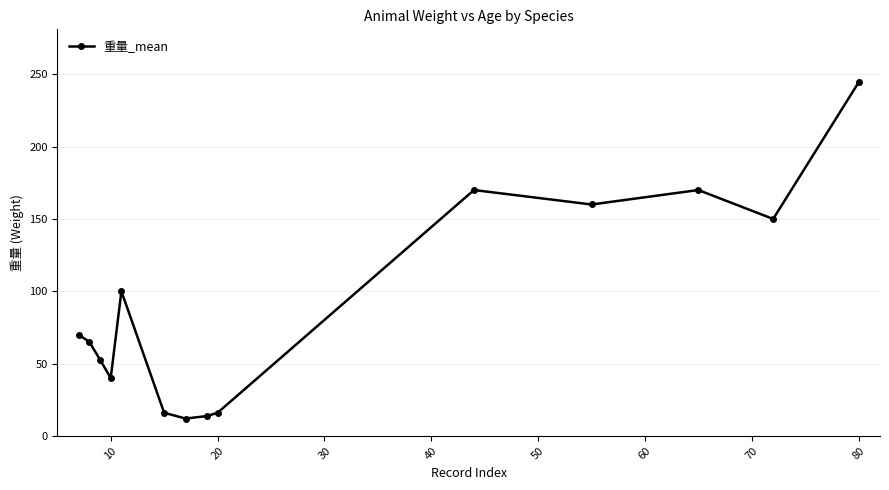

How many data points does each series have?

14